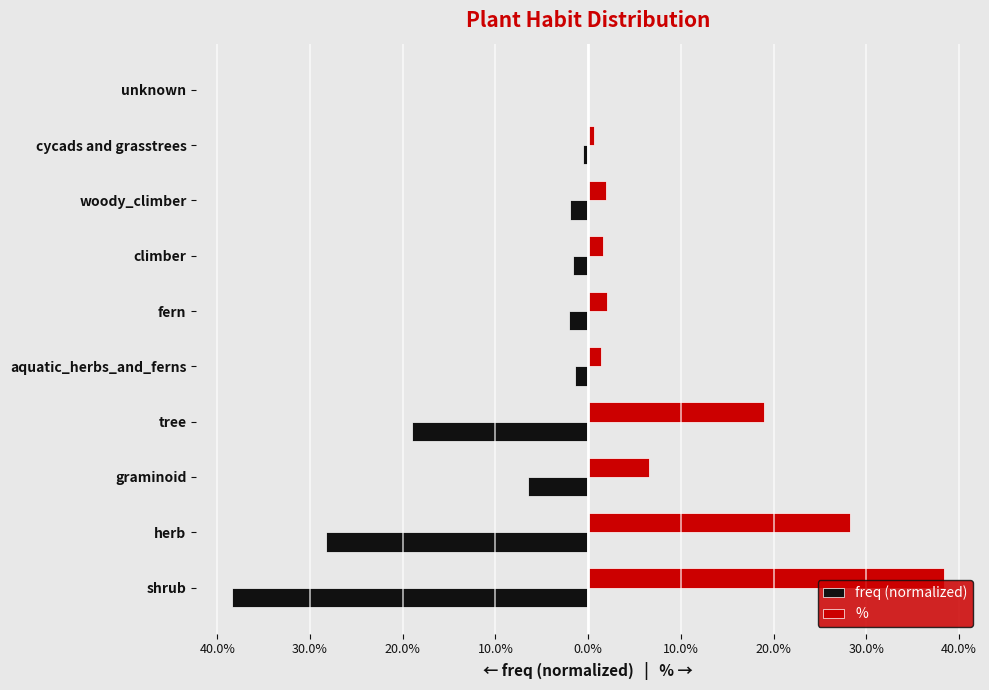

List the series in order of their peak value, highest first.

%, freq (normalized)